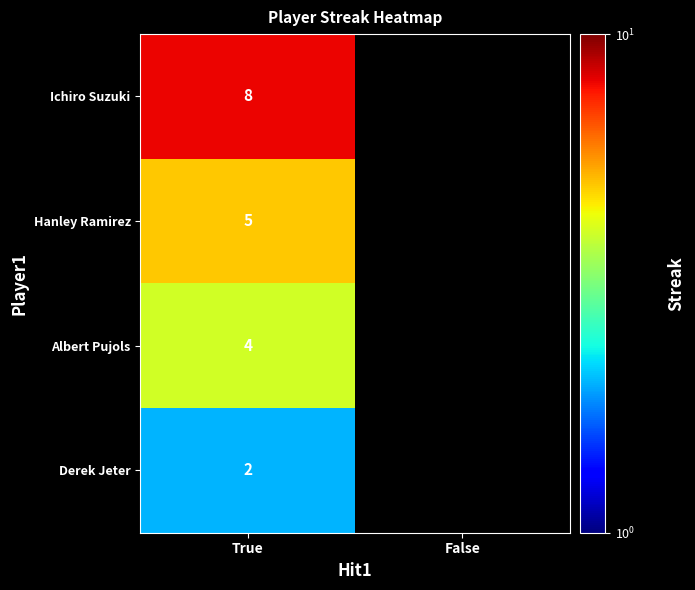

Is it true that Derek Jeter equals 0.8 at True?

False